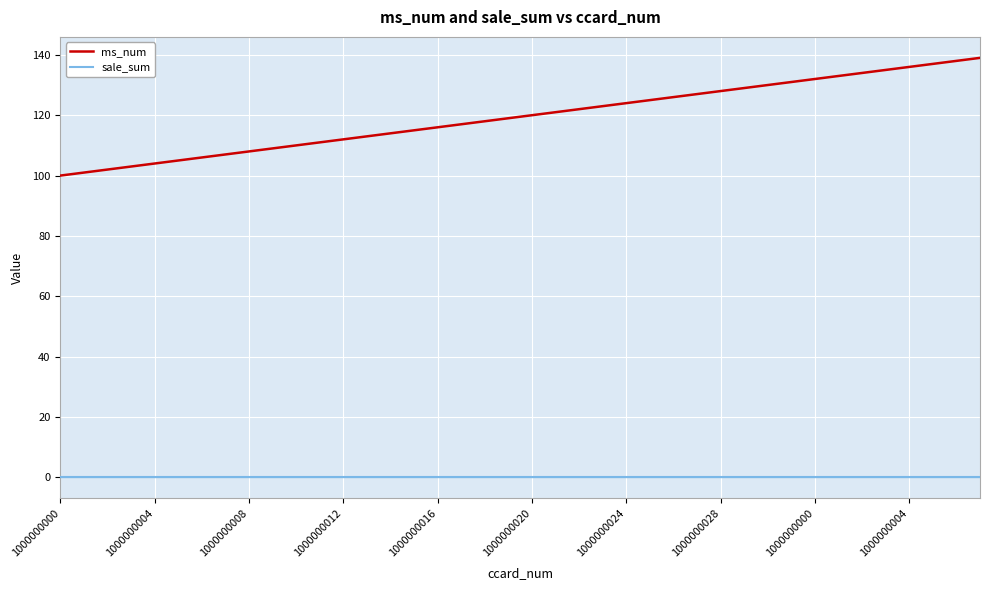

True or false: ms_num and sale_sum intersect in this chart.

False